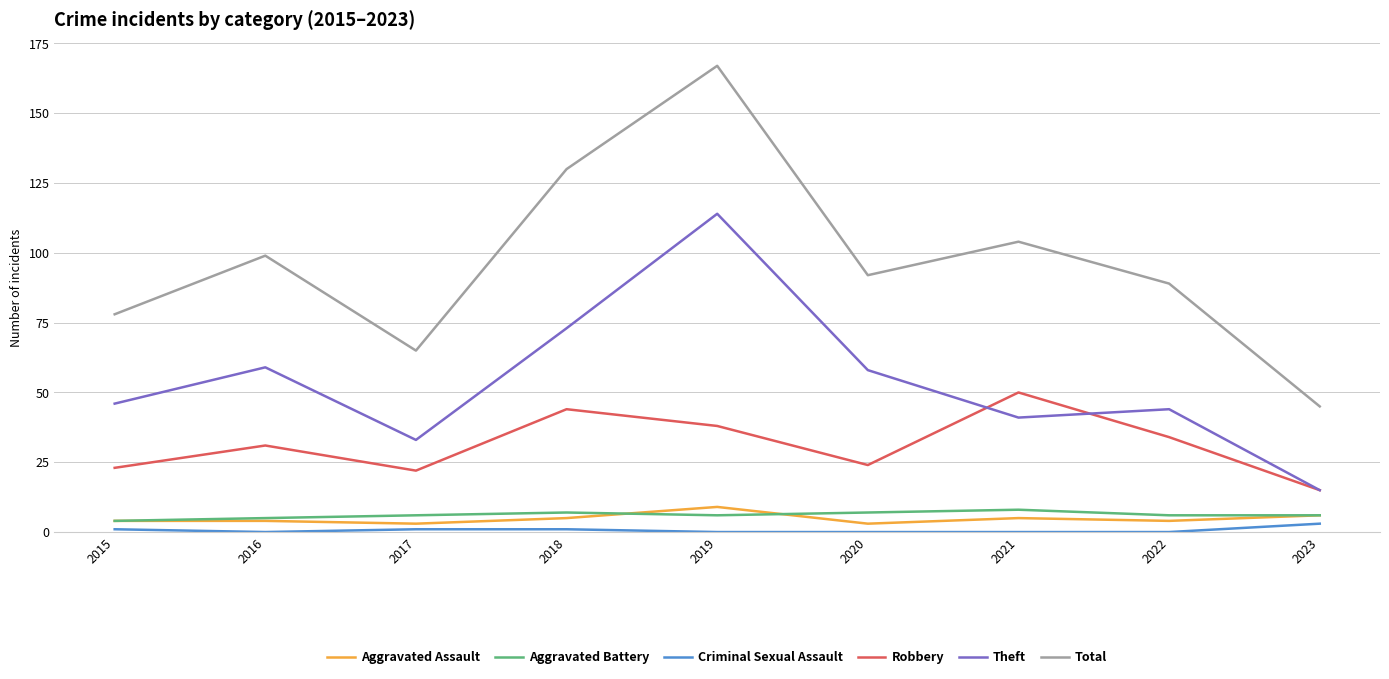

Reading left to right, what are all the values shown in this chart?

Aggravated Assault: 4	4	3	5	9	3	5	4	6
Aggravated Battery: 4	5	6	7	6	7	8	6	6
Criminal Sexual Assault: 1	0	1	1	0	0	0	0	3
Robbery: 23	31	22	44	38	24	50	34	15
Theft: 46	59	33	73	114	58	41	44	15
Total: 78	99	65	130	167	92	104	89	45